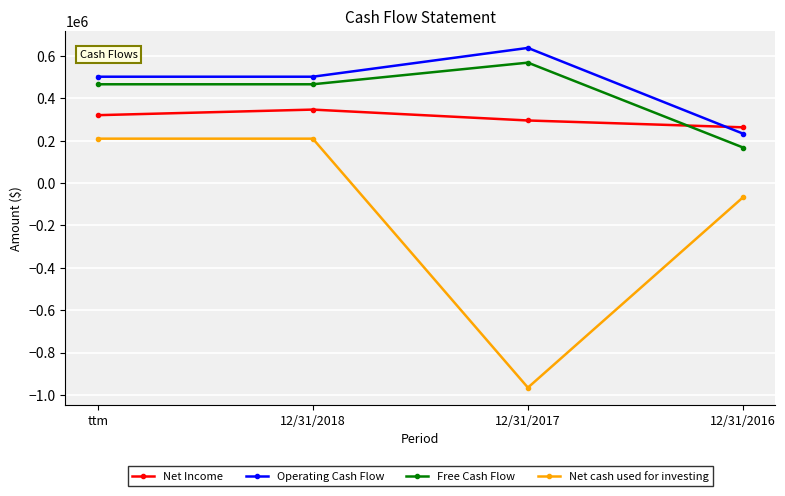

True or false: Free Cash Flow and Net cash used for investing cross at least once.

False